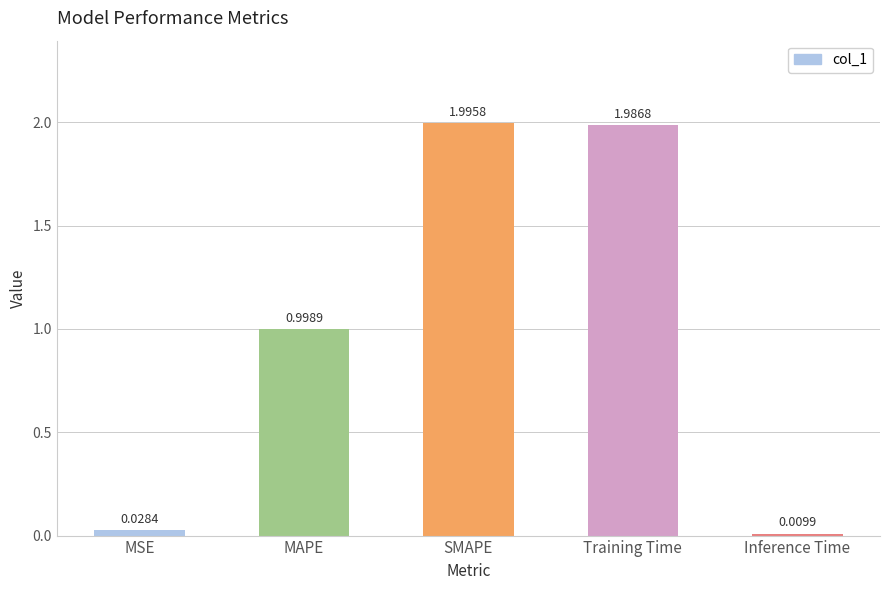

Between Inference Time and MAPE, which is larger?

MAPE